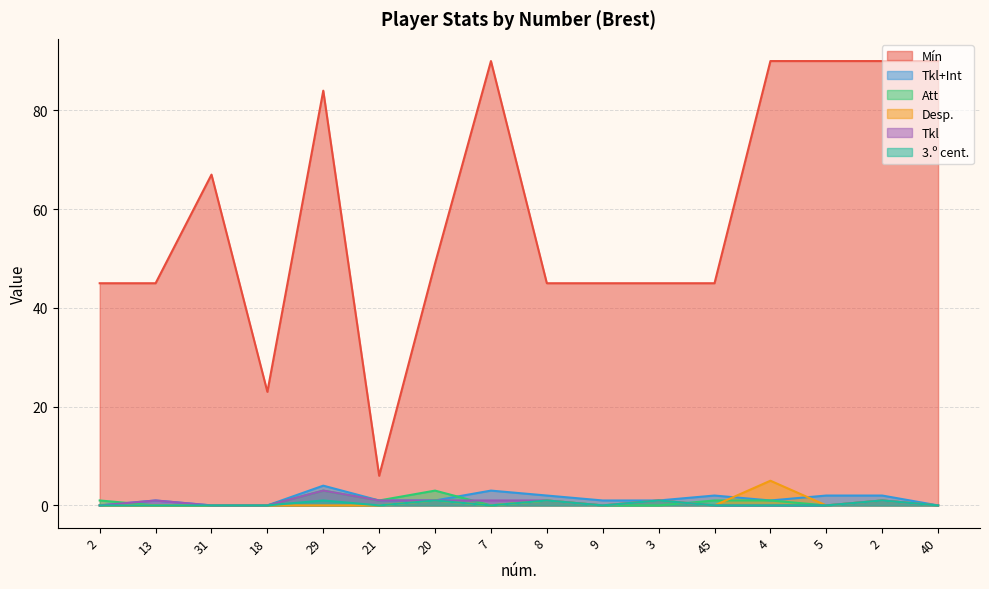

What is the difference between the highest and lowest values at 3?

45